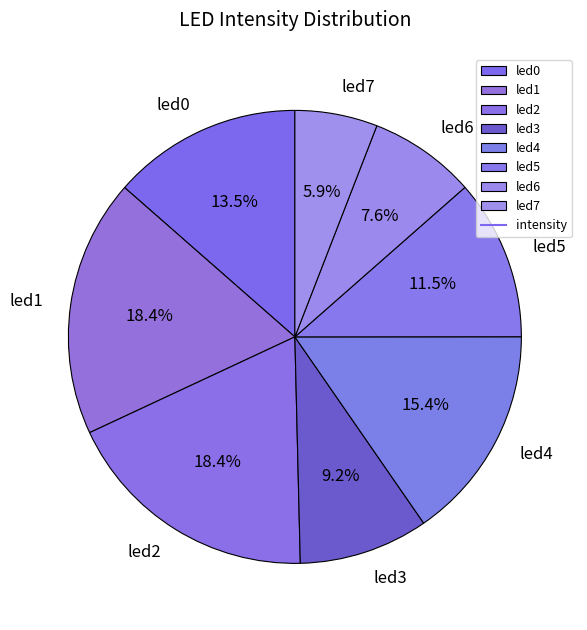

Which category has the smallest portion of the pie?

led7